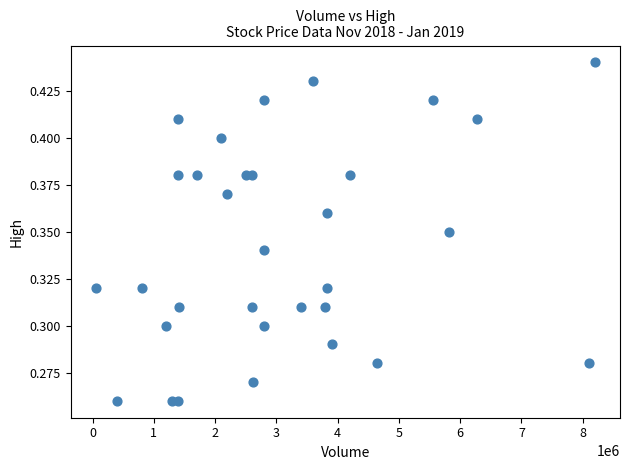

What is the range of X values (max minus min)?

8150000.0